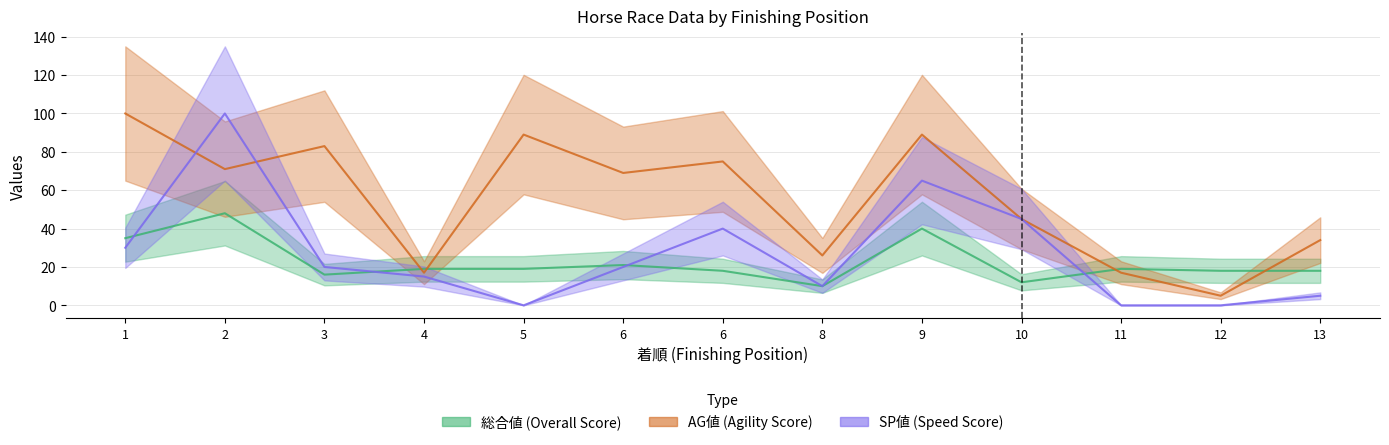

What is the difference between the maximum and minimum values in the SP値 series?

100